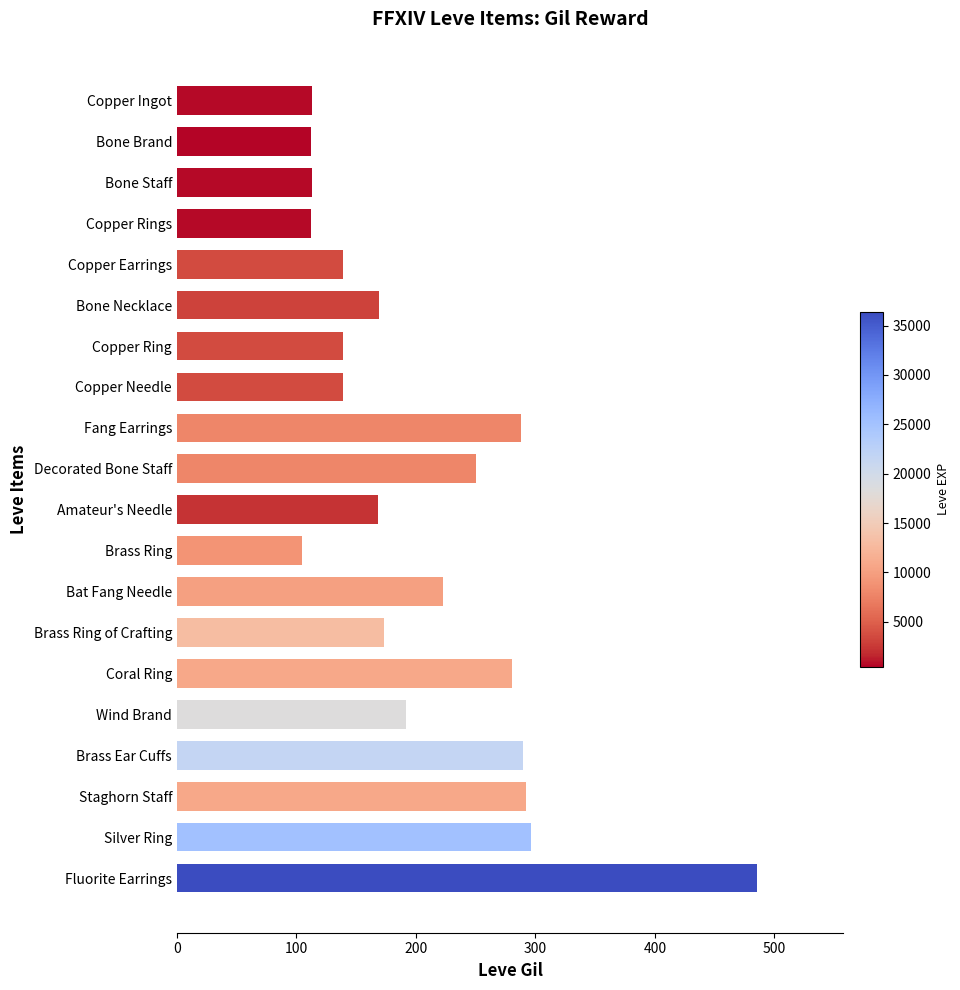

What is the sum of the values at Brass Ring and Decorated Bone Staff?

355